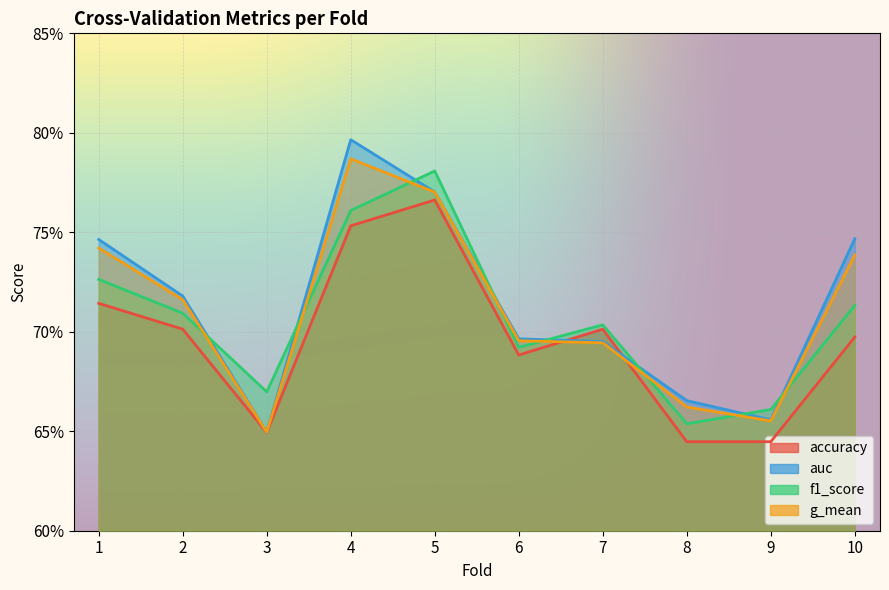

Is it true that f1_score equals 0.7 at 8?

True